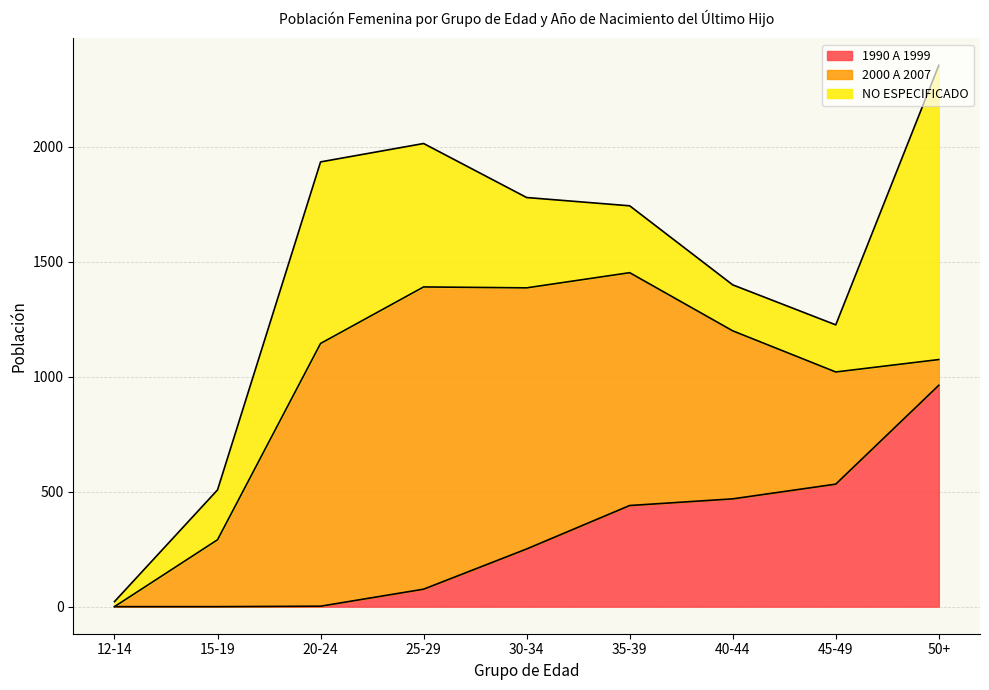

Rank the series at 25-29 from lowest to highest value.

1990 A 1999, NO ESPECIFICADO, 2000 A 2007